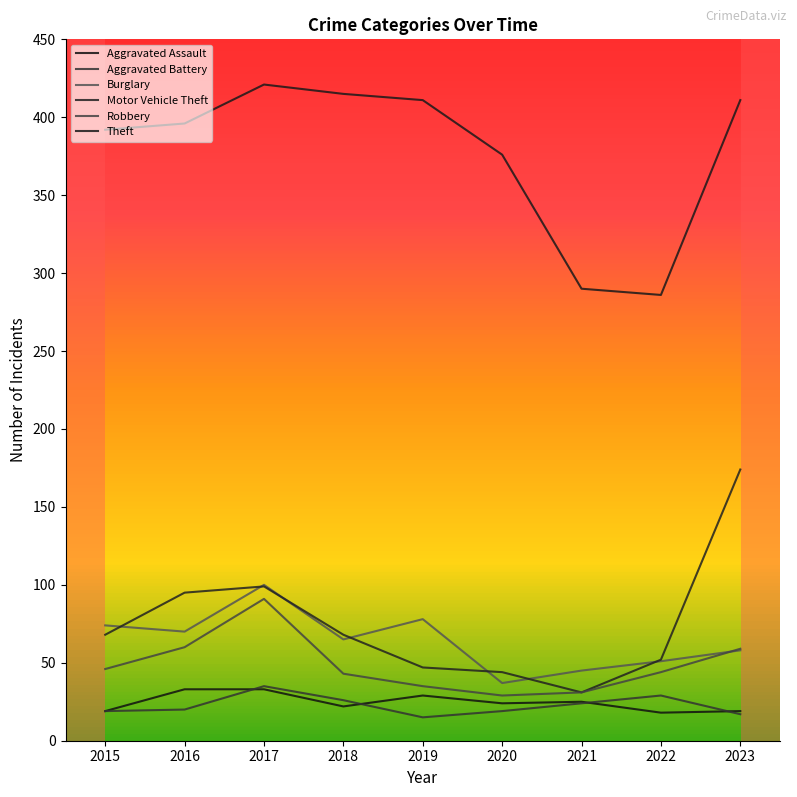

What is the approximate value of Robbery at 2016, to the nearest 5?

60